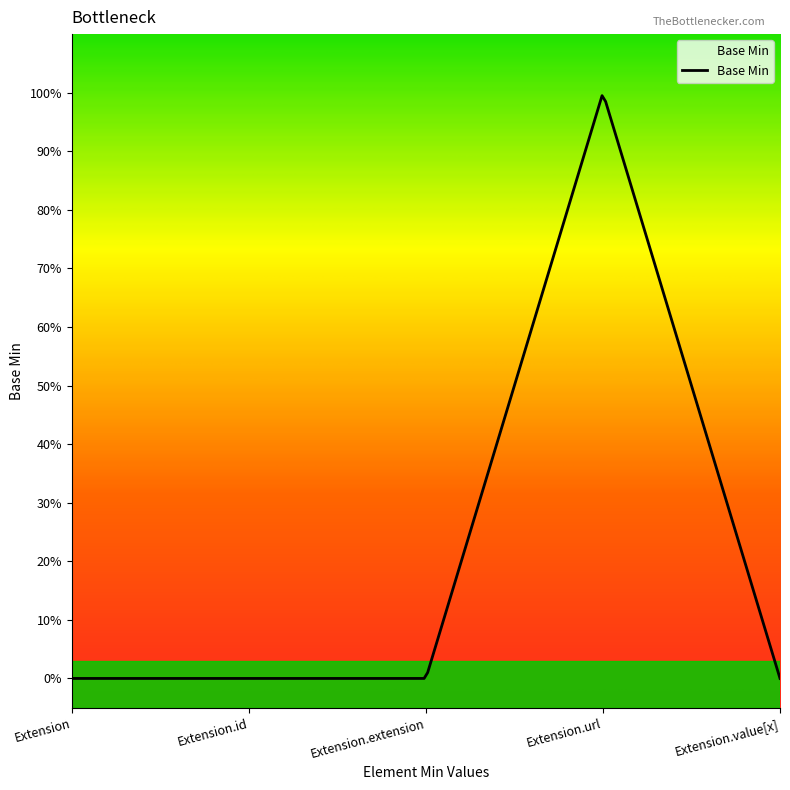

What is the sum of all values?

1